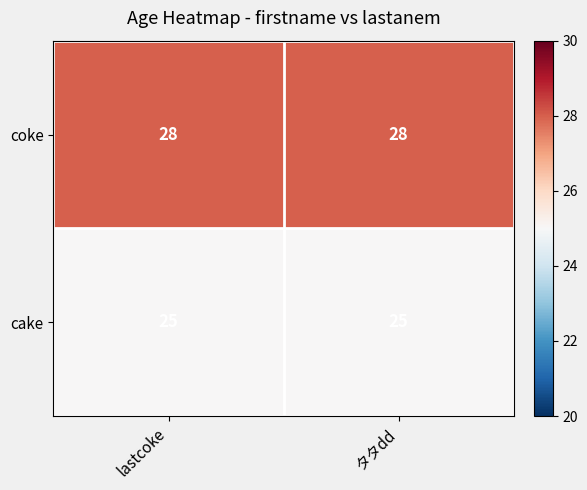

What is the sum of the coke values at lastcoke and タタdd?

56